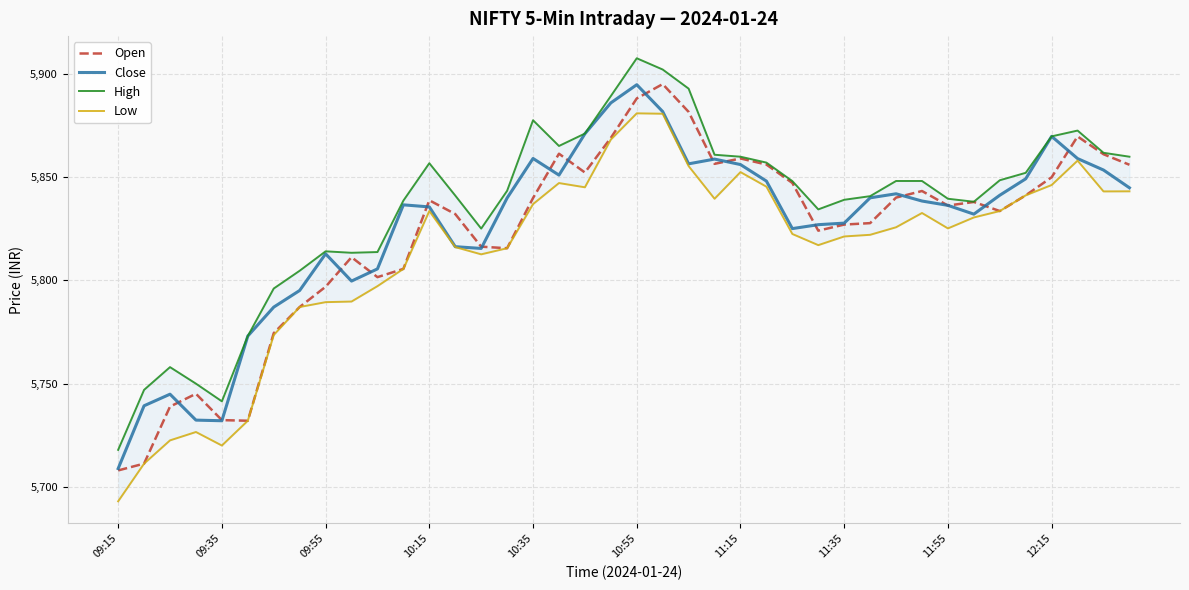

True or false: Low and Open cross at least once.

False